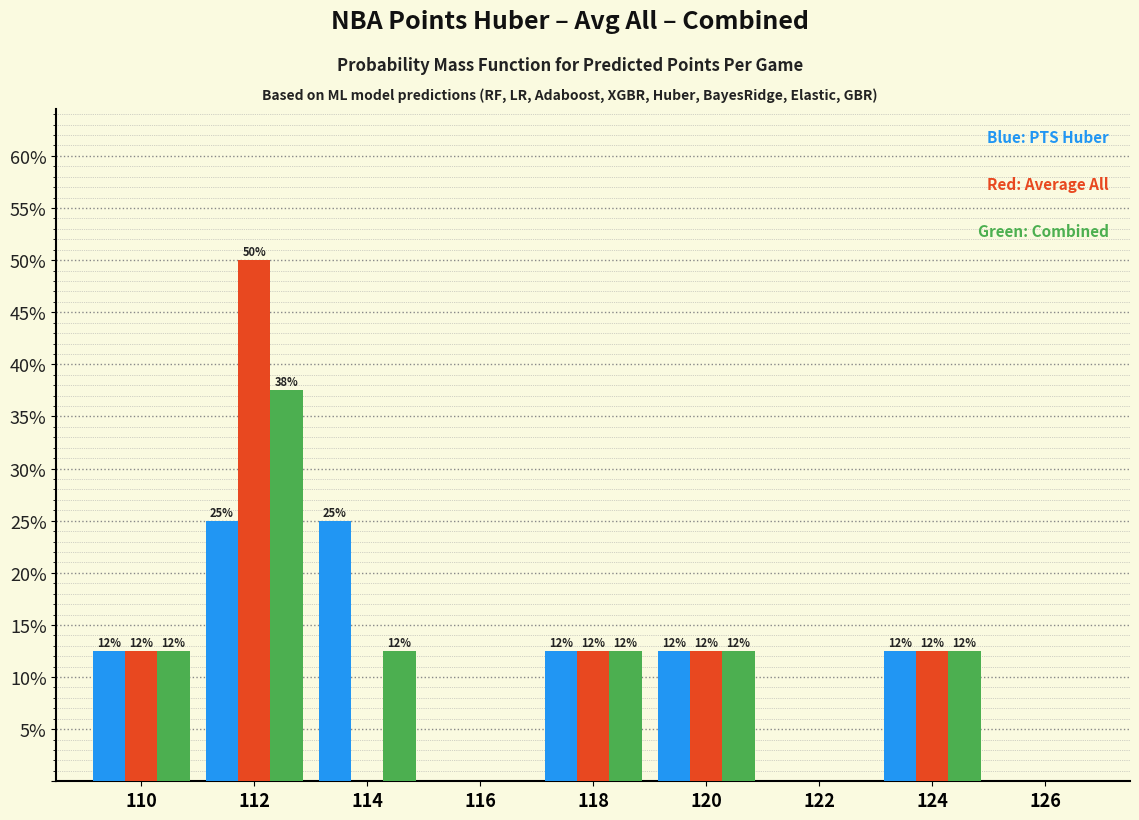

Are the bars grouped side by side (vs. stacked)?

Yes